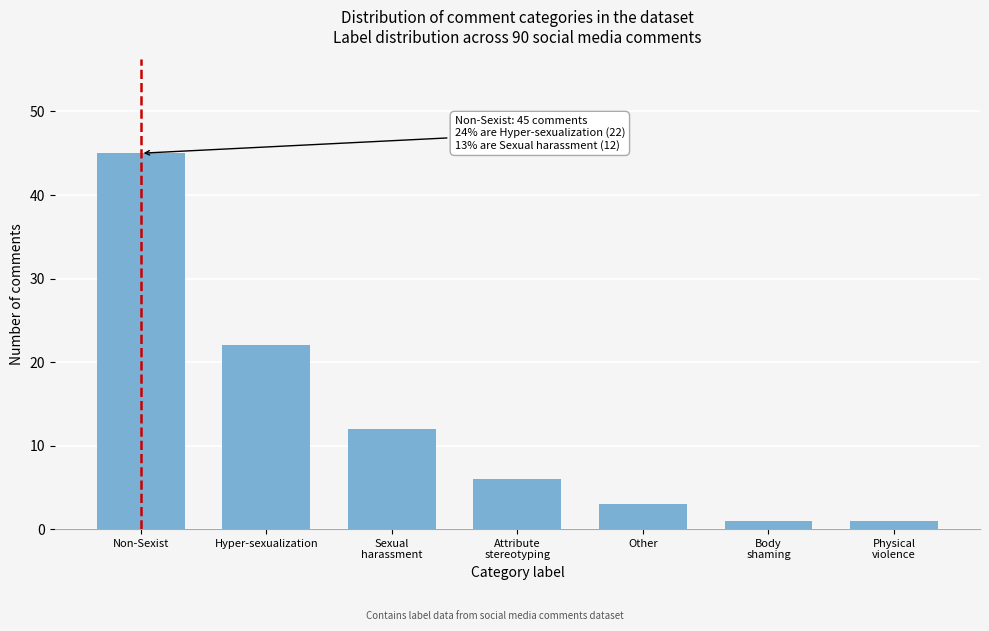

Reading left to right, list all the values displayed in this chart.

45	22	12	6	3	1	1